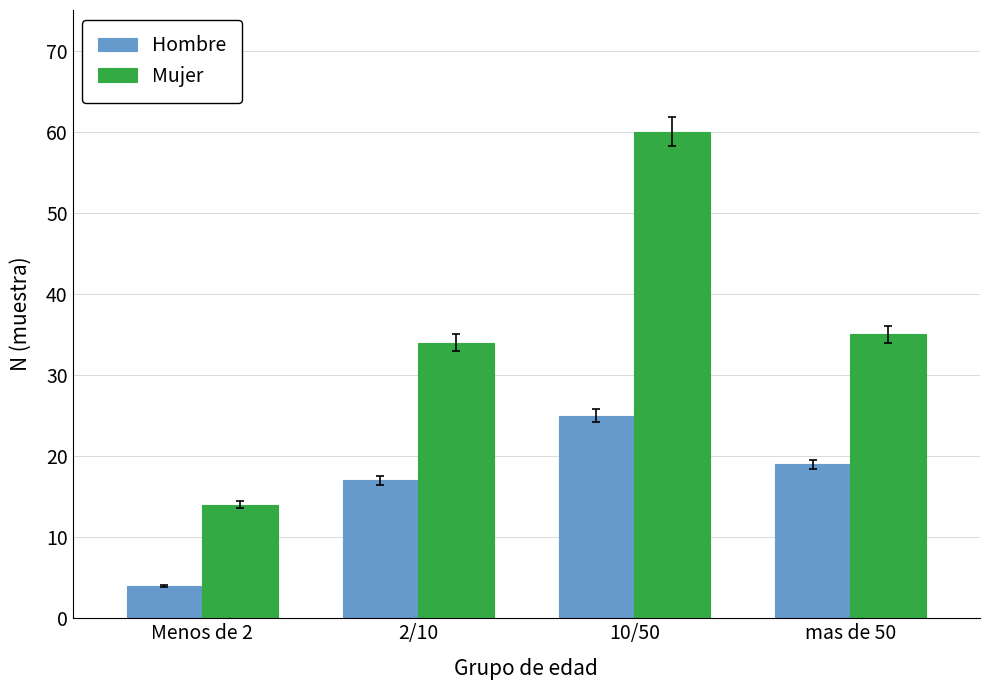

How many series are shown in this chart?

2